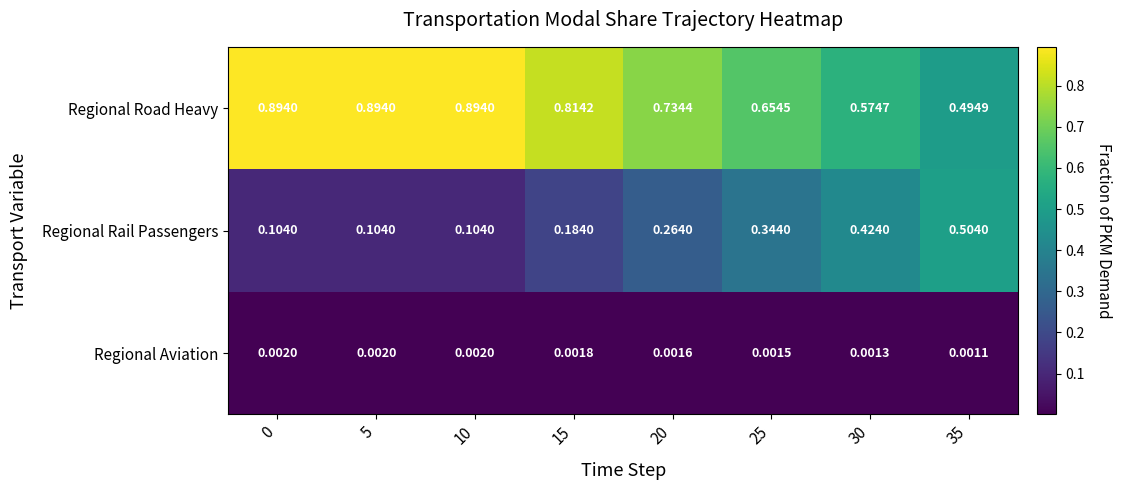

How many data points does each series have?

8